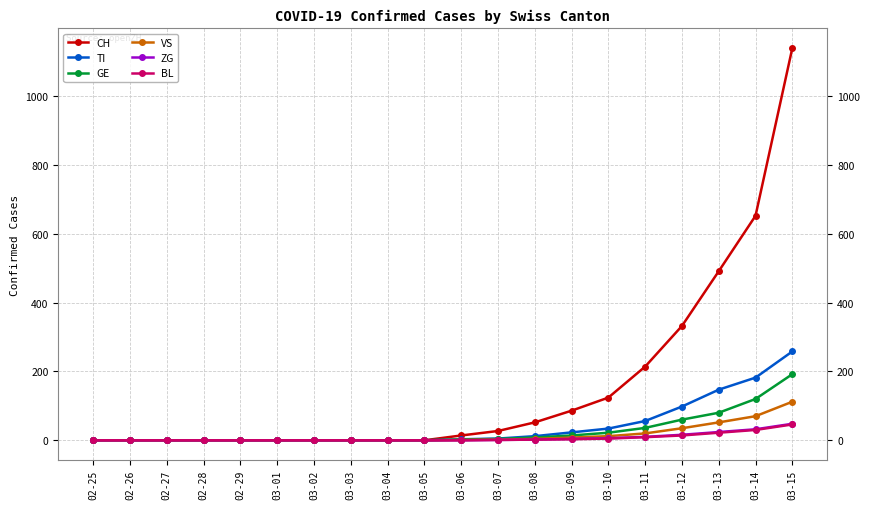

What is the label of the 8th point from the left?

03-03